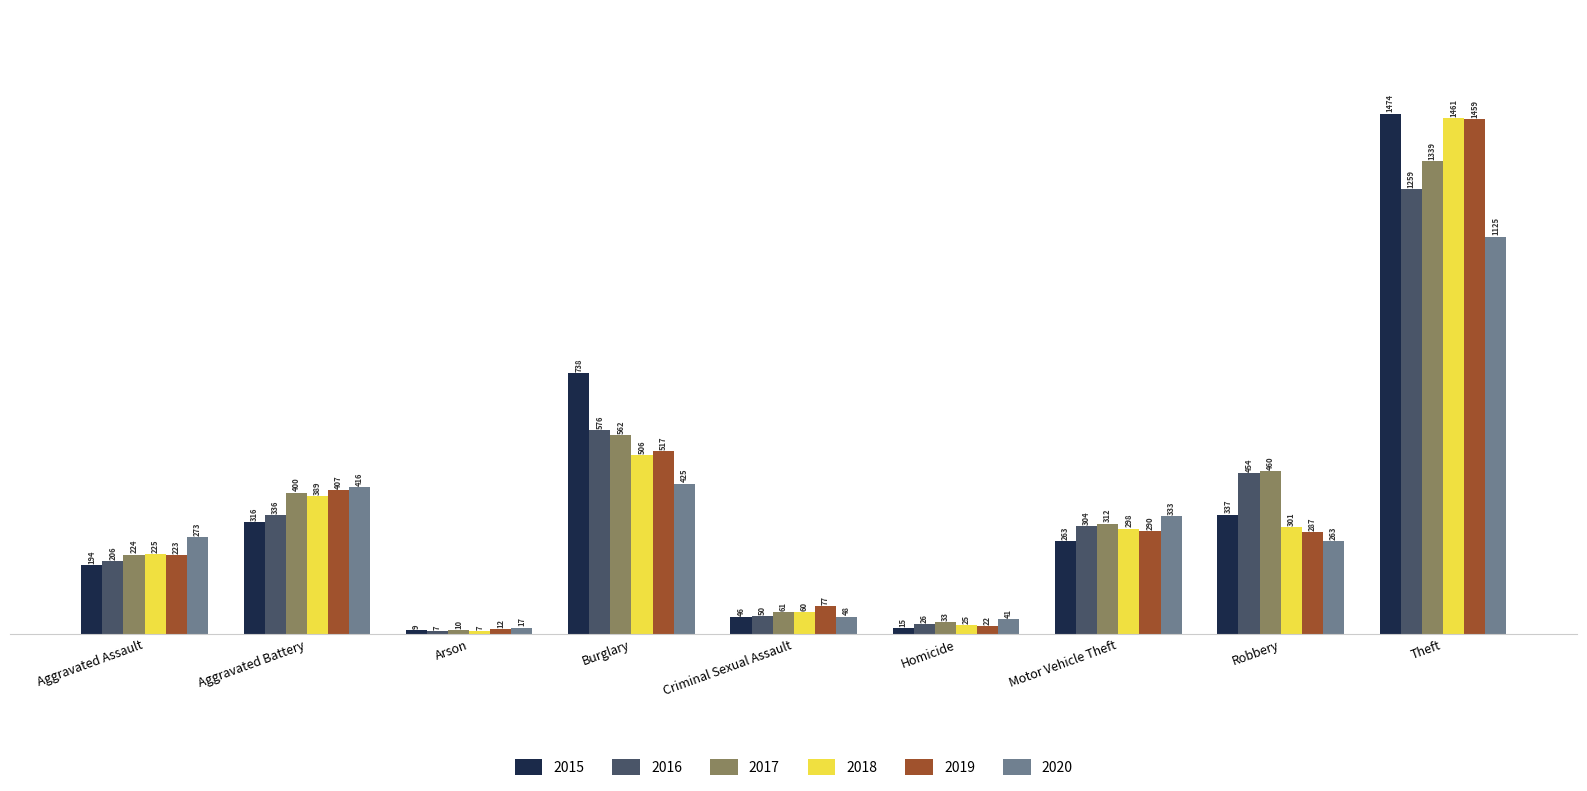

What is the label of the 6th bar from the left?

Homicide